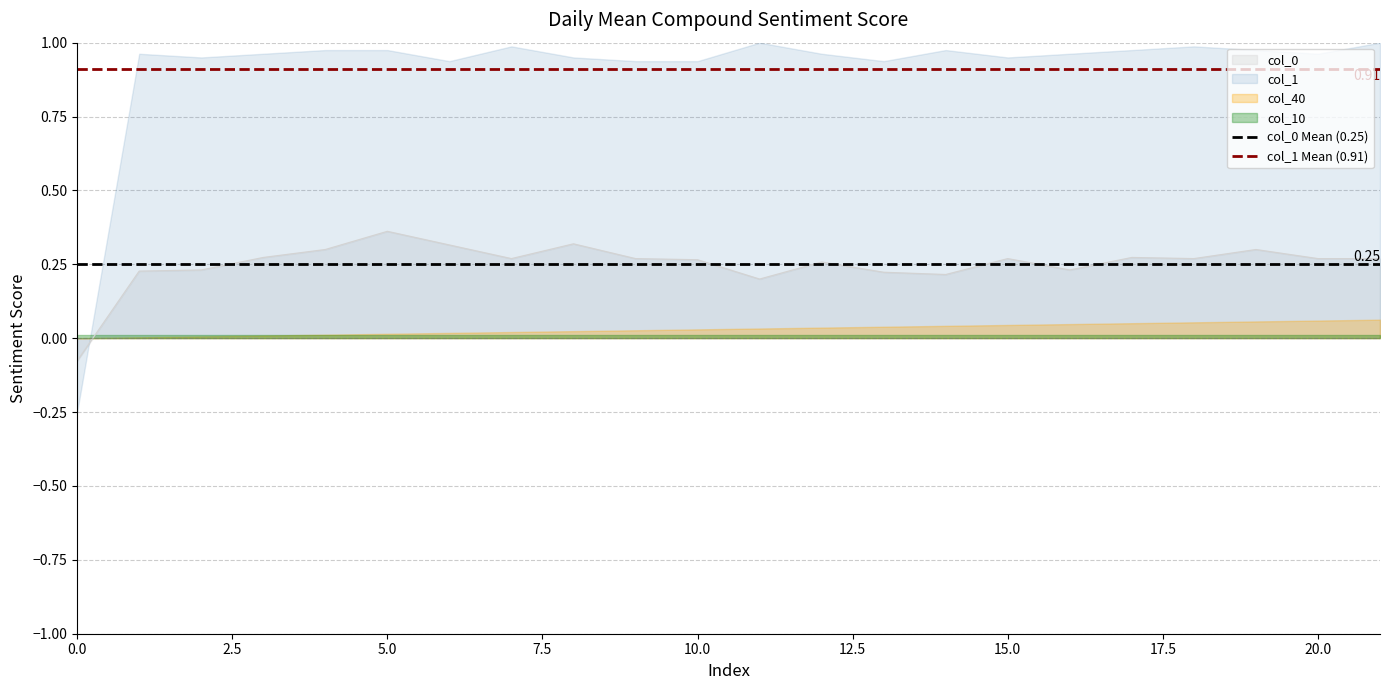

Is the value of col_0 Mean (0.25) at 0.0 greater than the value of col_1 Mean (0.91) at 2.5?

No